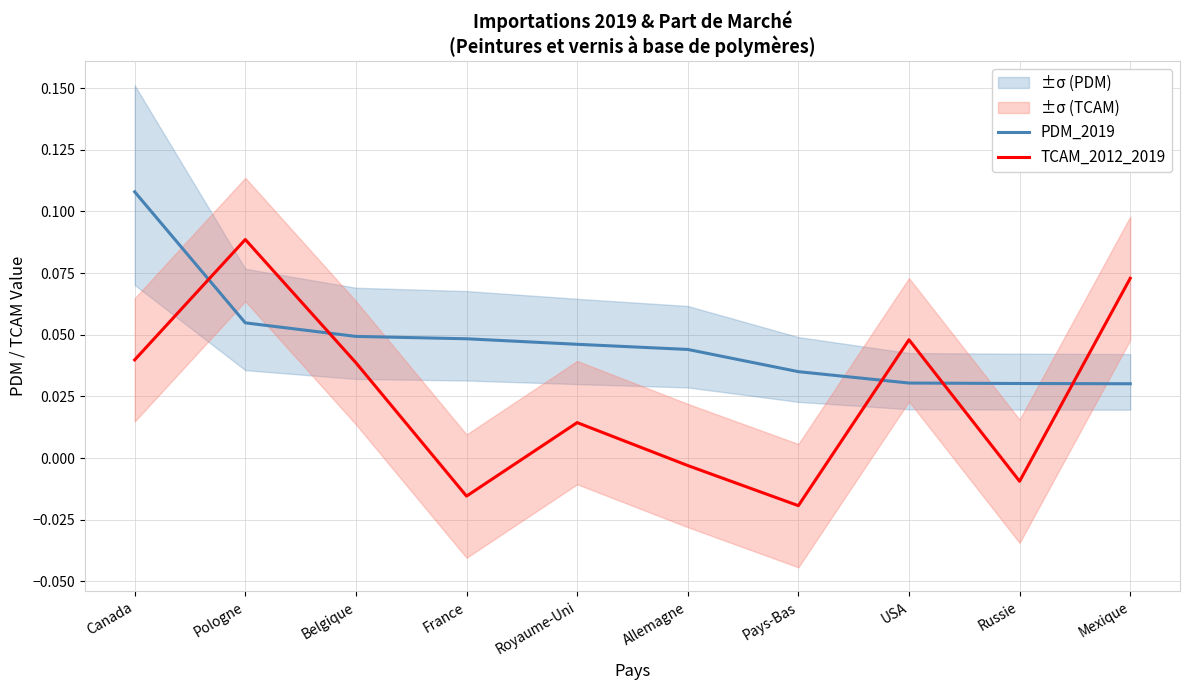

Read the TCAM_2012_2019 value at Mexique.

0.1